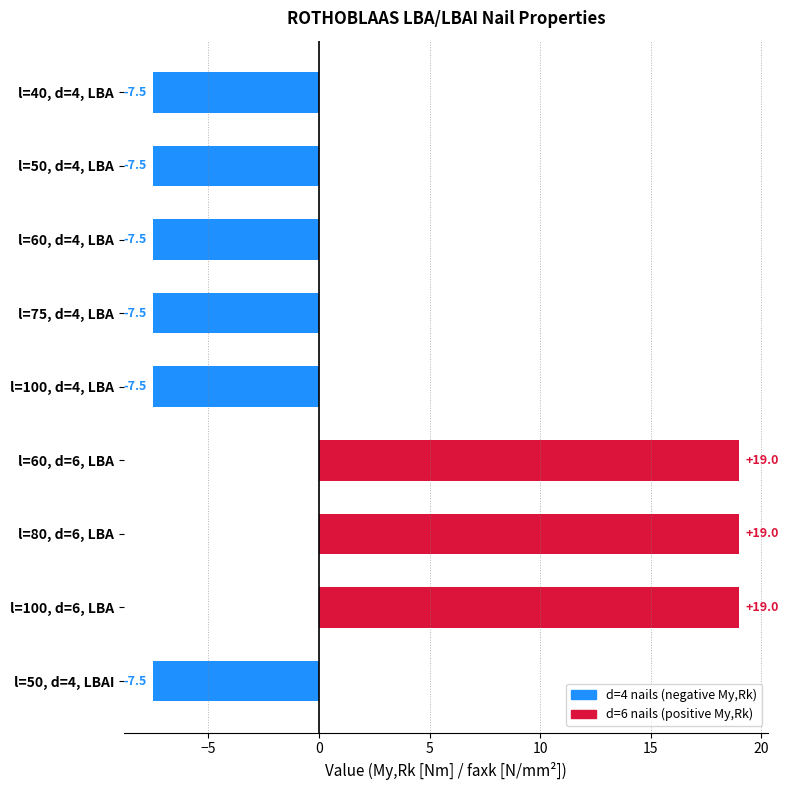

Which has a higher value, l=50, d=4, LBAI or l=80, d=6, LBA?

l=80, d=6, LBA